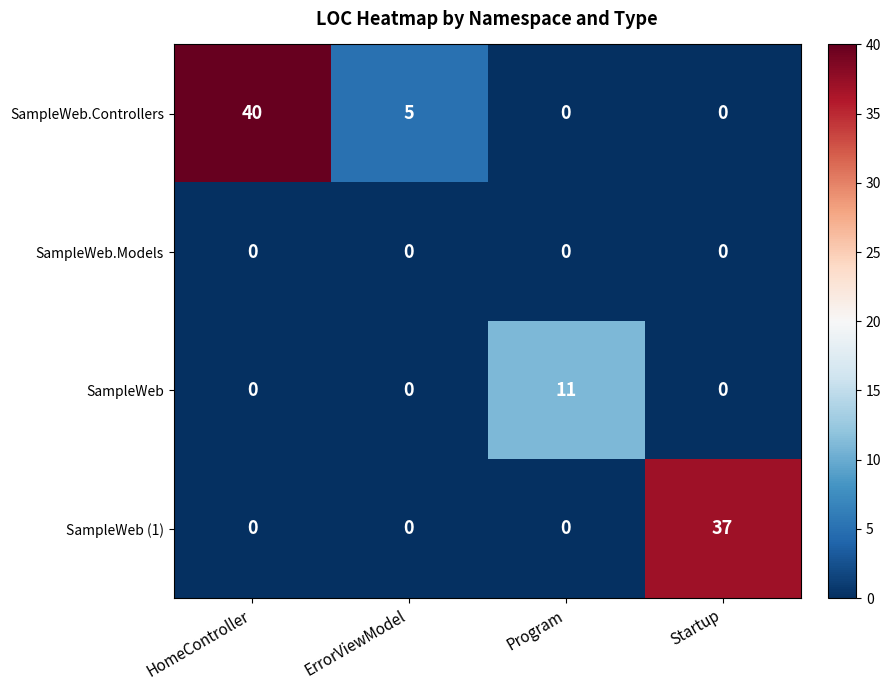

Reading left to right, list all the values displayed in this chart.

SampleWeb.Controllers: HomeController=40	ErrorViewModel=5	Program=0	Startup=0
SampleWeb.Models: HomeController=0	ErrorViewModel=0	Program=0	Startup=0
SampleWeb: HomeController=0	ErrorViewModel=0	Program=11	Startup=0
SampleWeb (1): HomeController=0	ErrorViewModel=0	Program=0	Startup=37